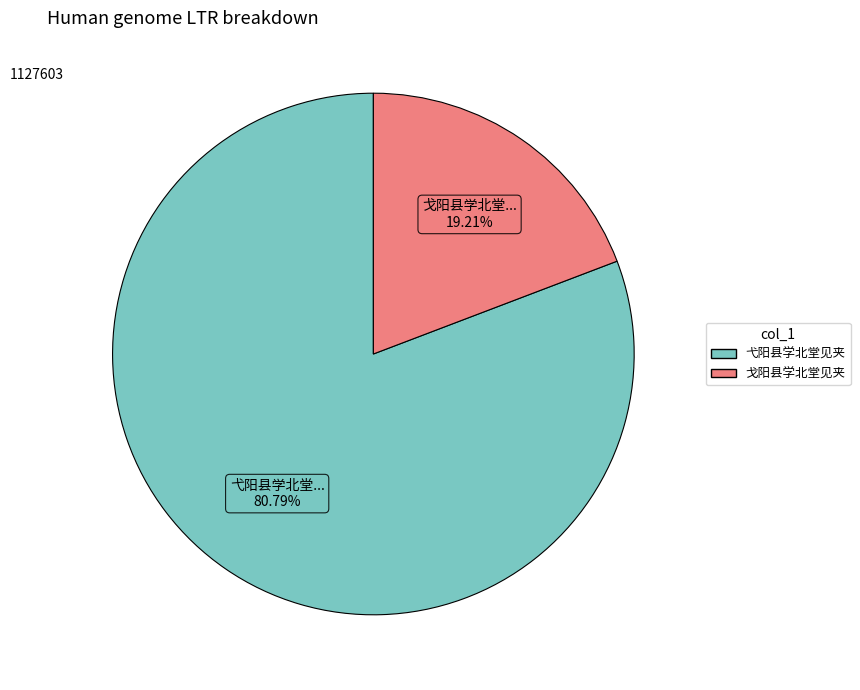

Does any single category account for the majority?

Yes